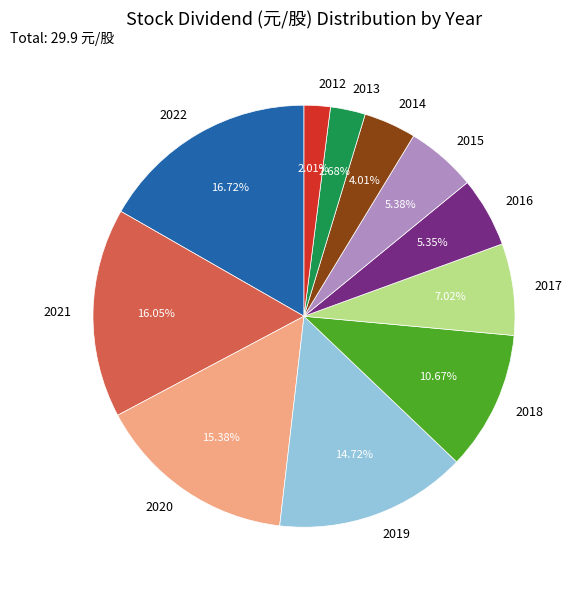

What percentage is the 2012 slice, to the nearest percent?

2%